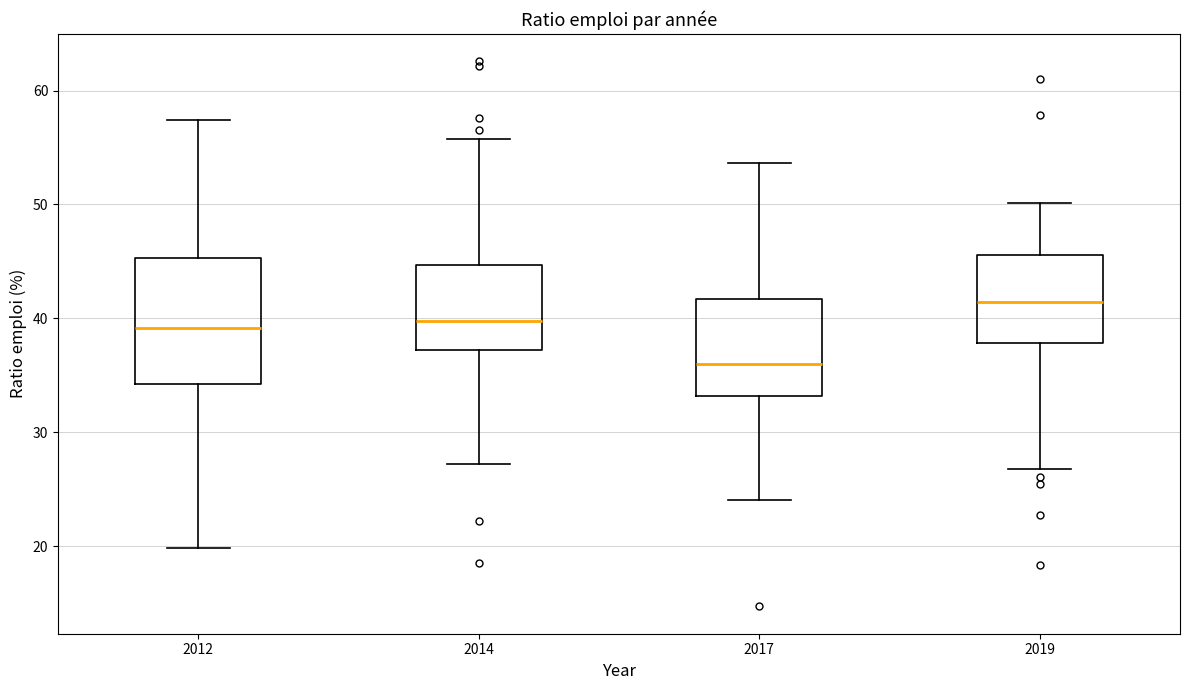

Reading left to right, read every box against the y-axis: the position of its median line, the range the box covers, and the ends of its whiskers. The values are not printed on the chart, so give them approximately, as read against the axis.

2012: median 39, box 34 to 45, whiskers 20 to 57
2014: median 40, box 37 to 45, whiskers 27 to 56
2017: median 36, box 33 to 42, whiskers 24 to 54
2019: median 41, box 38 to 46, whiskers 27 to 50